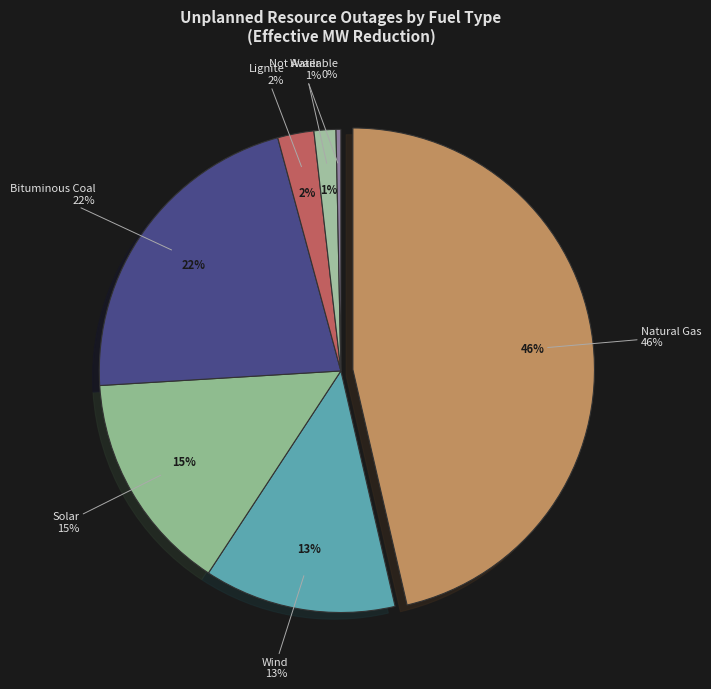

Does any single category account for the majority?

Yes